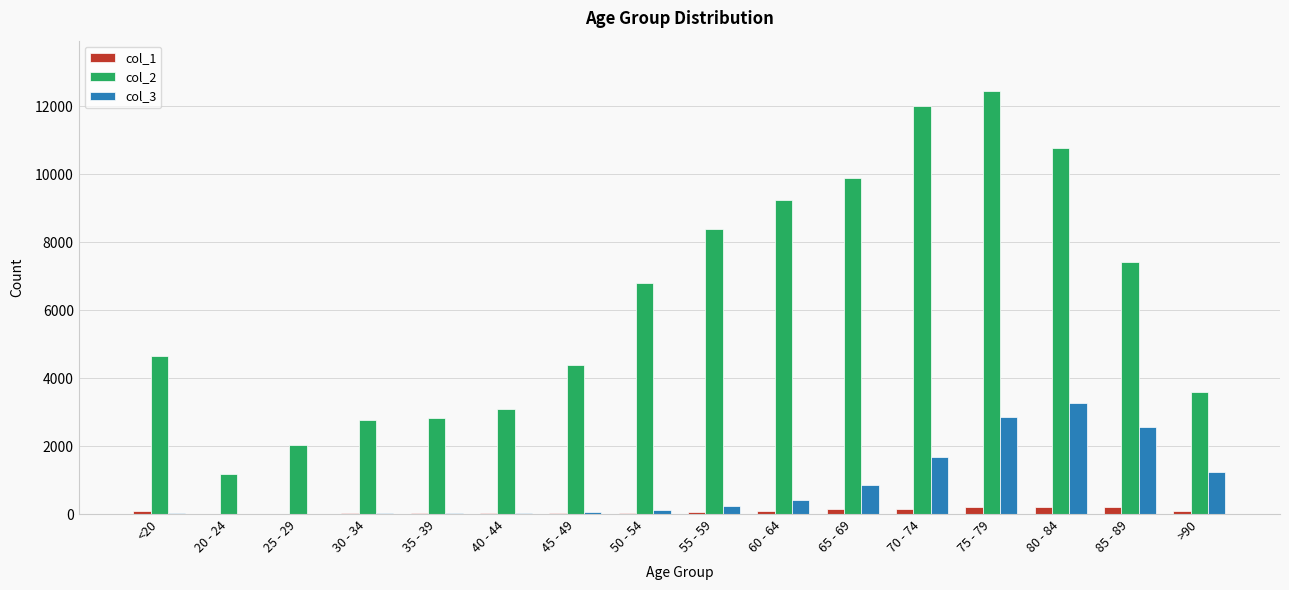

At which category is the sum across all series the highest?

75 - 79